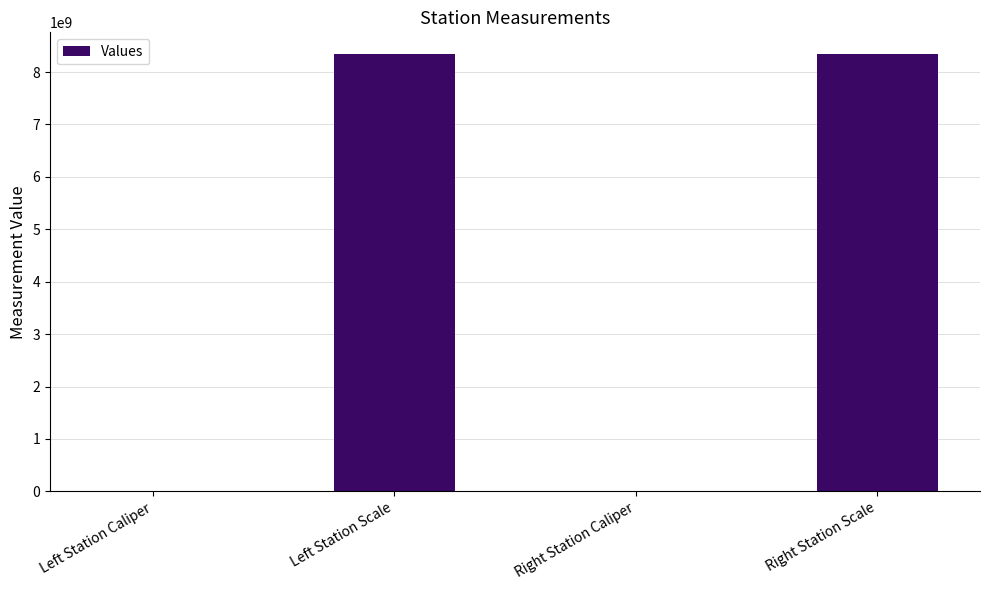

Between Left Station Caliper and Right Station Scale, which is larger?

Right Station Scale